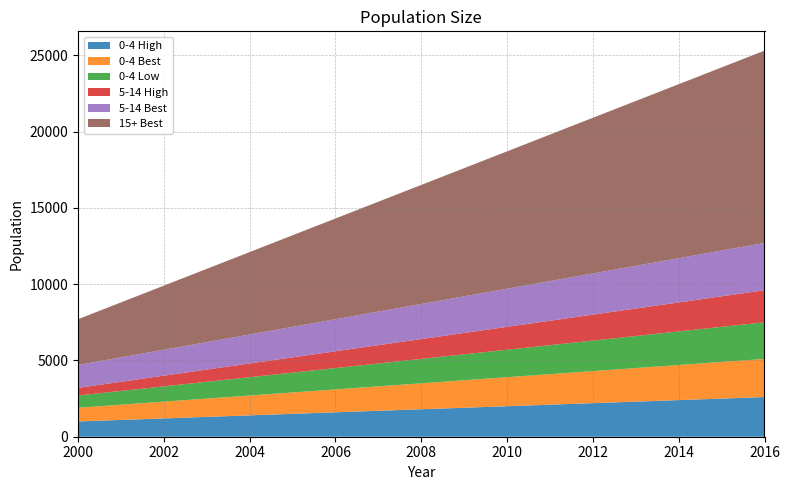

Reading left to right, transcribe all the data shown in this chart.

0-4 High: 1000	1100	1200	1300	1400	1500	1600	1700	1800	1900	2000	2100	2200	2300	2400	2500	2600
0-4 Best: 900	1000	1100	1200	1300	1400	1500	1600	1700	1800	1900	2000	2100	2200	2300	2400	2500
0-4 Low: 800	900	1000	1100	1200	1300	1400	1500	1600	1700	1800	1900	2000	2100	2200	2300	2400
5-14 High: 500	600	700	800	900	1000	1100	1200	1300	1400	1500	1600	1700	1800	1900	2000	2100
5-14 Best: 1500	1600	1700	1800	1900	2000	2100	2200	2300	2400	2500	2600	2700	2800	2900	3000	3100
15+ Best: 3000	3600	4200	4800	5400	6000	6600	7200	7800	8400	9000	9600	10200	10800	11400	12000	12600